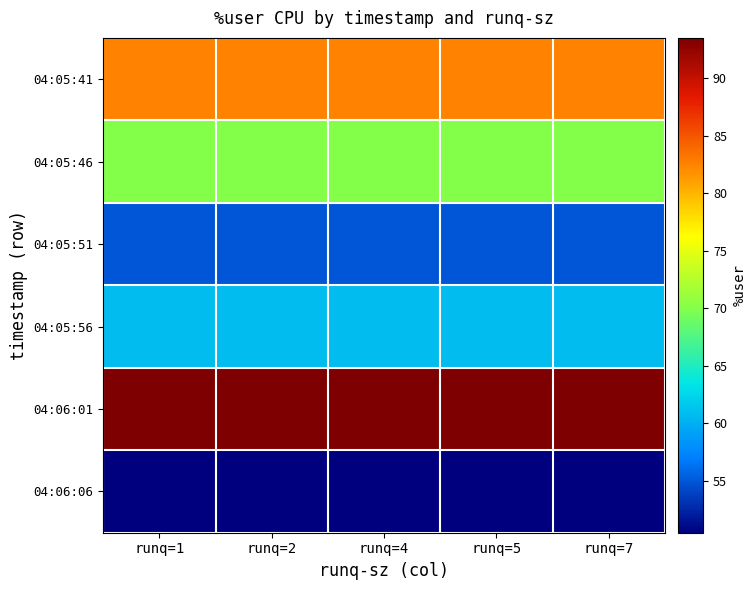

What is the difference between the highest and lowest values at runq=4?

43.1